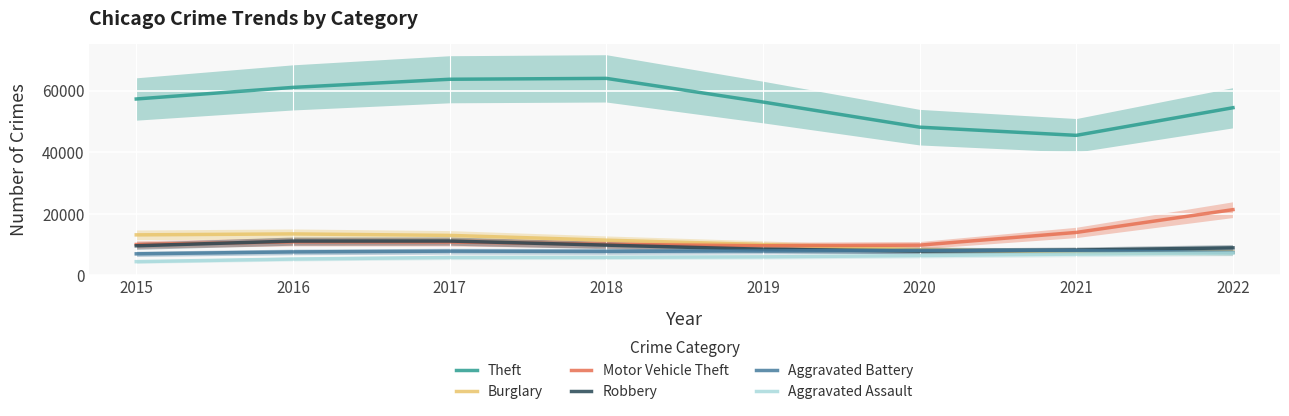

Between 2017 and 2022, which series saw the biggest shift?

Motor Vehicle Theft